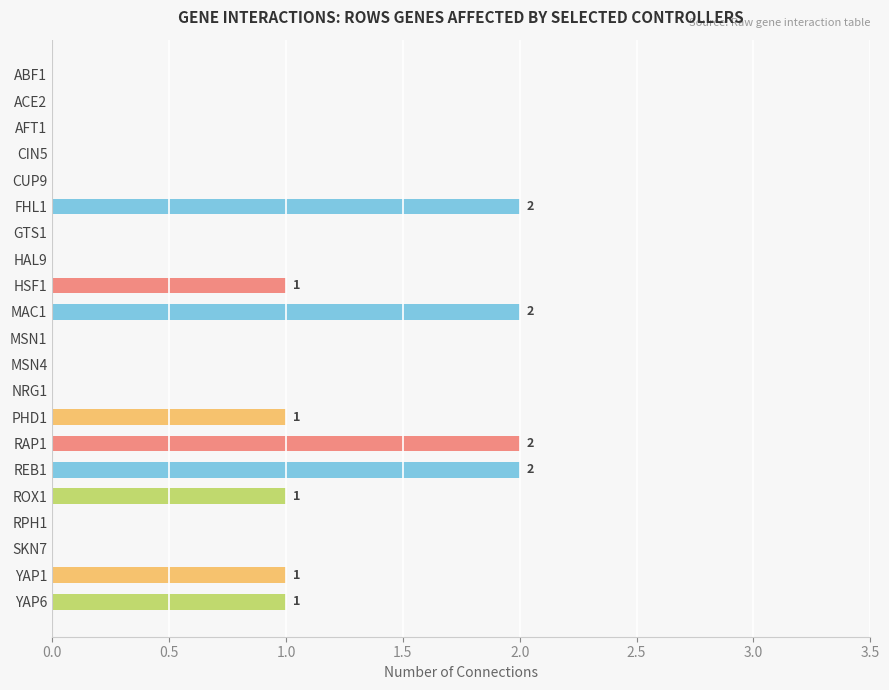

The chart shows a value of 1 at YAP6. True or false?

True